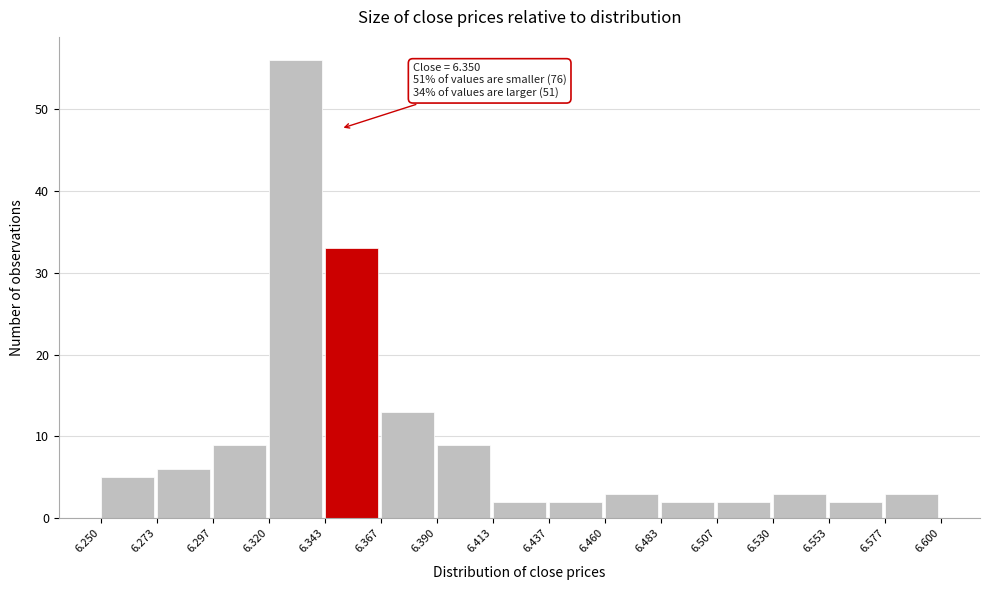

Which range on the x-axis has the tallest bar?

6.320 to 6.343